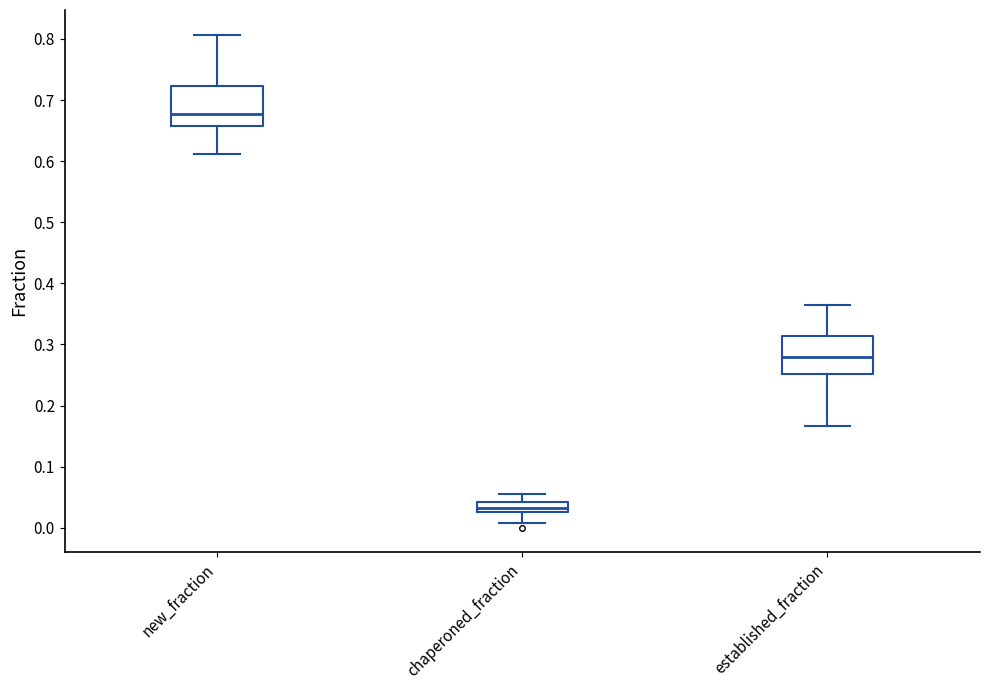

Reading left to right, read every box against the y-axis: the position of its median line, the range the box covers, and the ends of its whiskers. The values are not printed on the chart, so give them approximately, as read against the axis.

new_fraction: median 0.68, box 0.66 to 0.72, whiskers 0.61 to 0.81
chaperoned_fraction: median 0.03 (inside the box), box 0.03 to 0.04, whiskers 0.01 to 0.06
established_fraction: median 0.28, box 0.25 to 0.31, whiskers 0.17 to 0.36